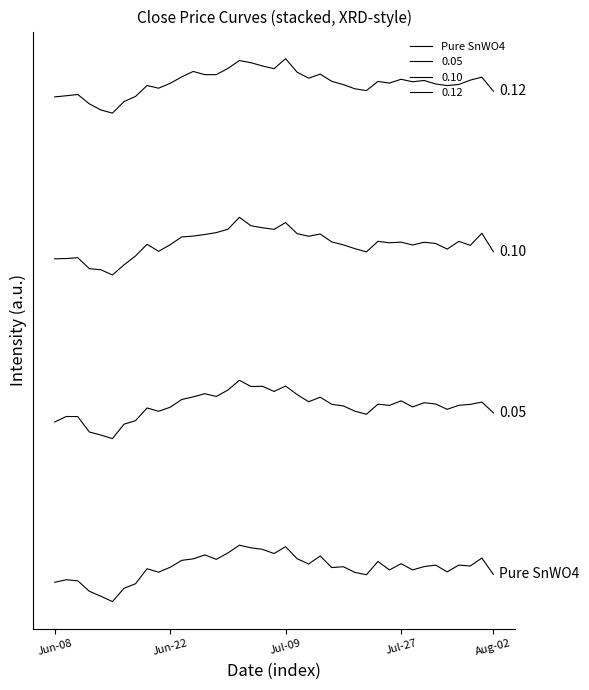

Is this an area chart (filled region under the line)?

No